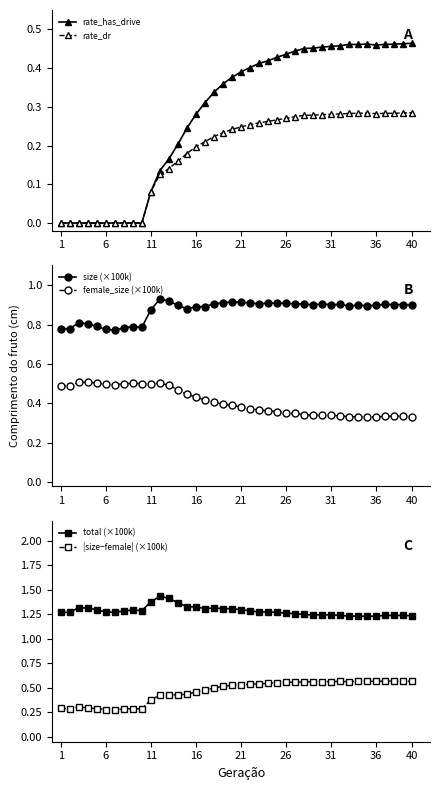

True or false: rate_has_drive has more than 1 points higher than both neighbors.

True